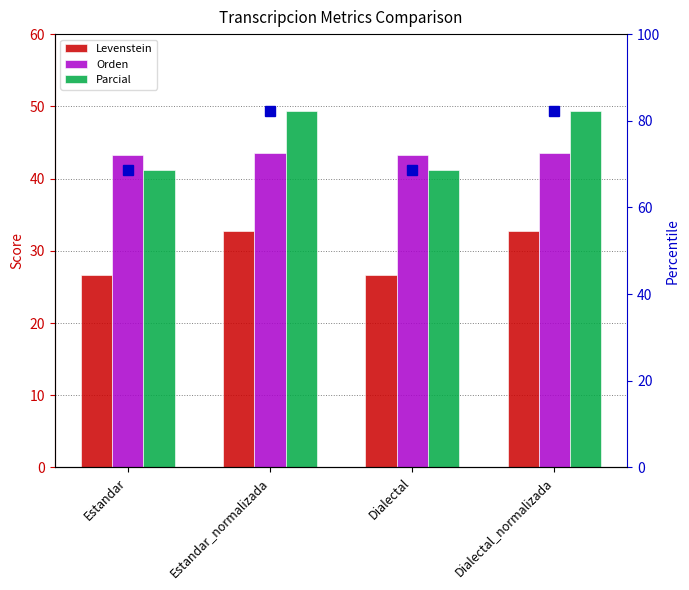

Rank the series at Dialectal from lowest to highest value.

Levenstein, Parcial, Orden